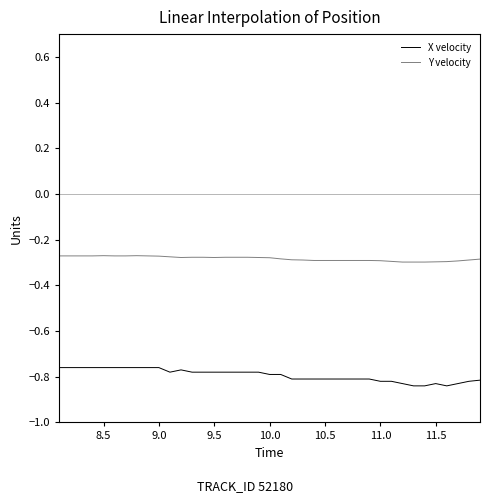

Which series has the largest total across all categories?

Y velocity